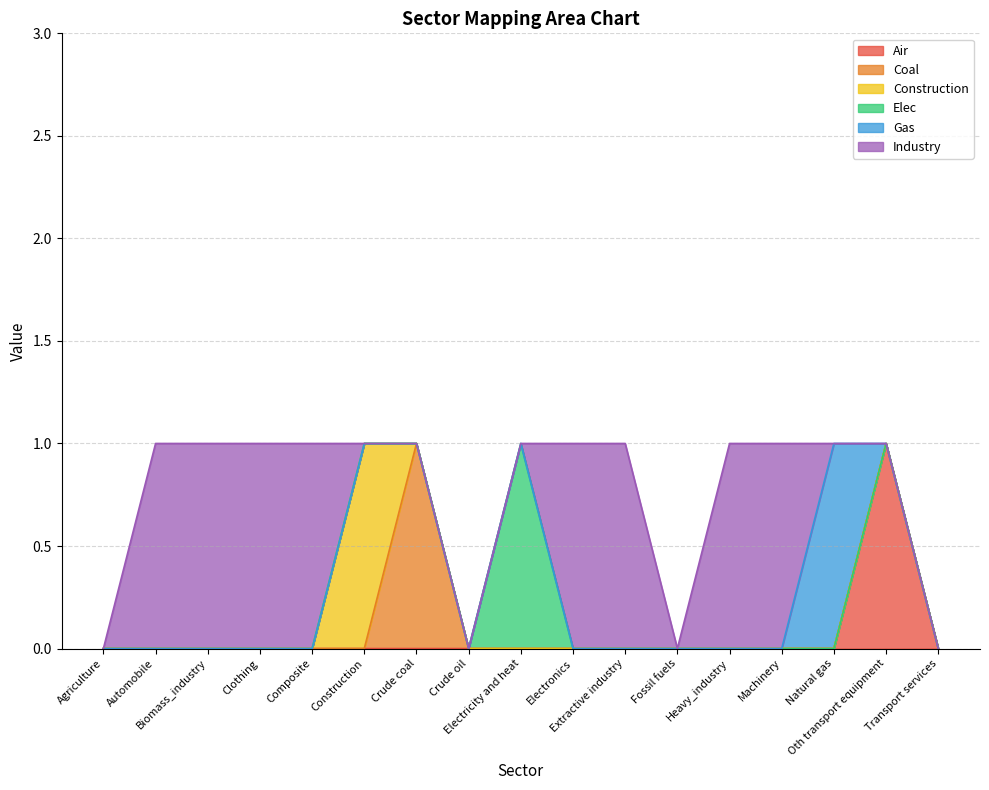

How many times do Industry and Construction cross each other?

1